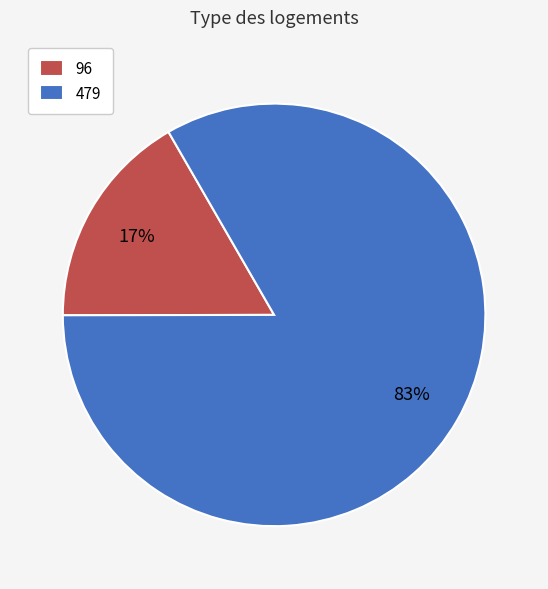

Which category accounts for the majority?

479